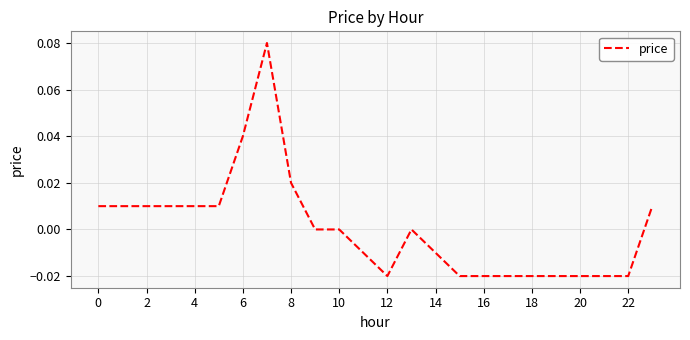

True or false: there are more than 2 points higher than both neighbors.

False